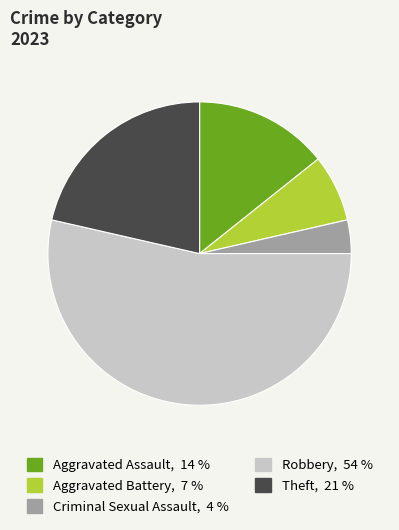

Approximately how many times larger is the value at Robbery compared to Aggravated Battery?

7.5